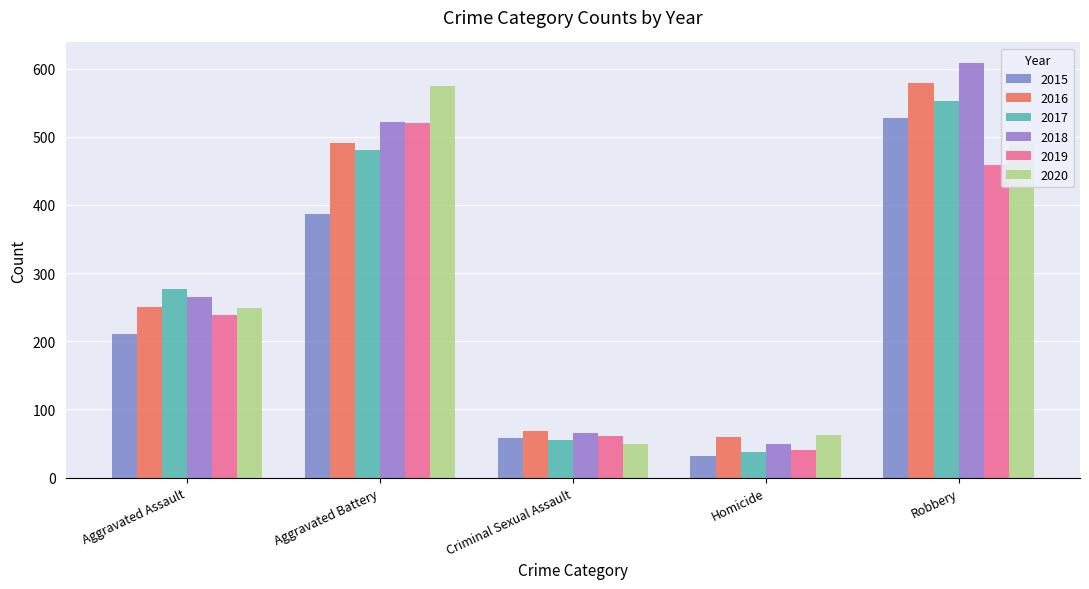

How many distinct data groups are displayed?

6